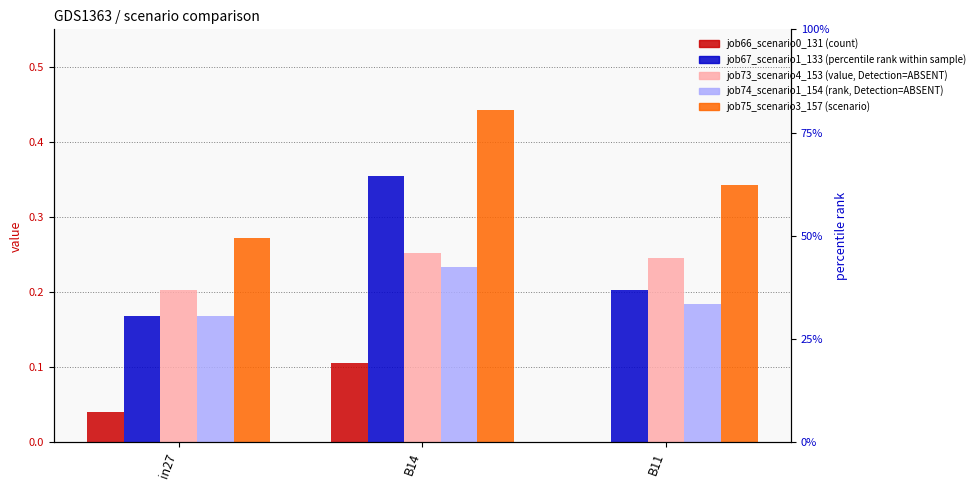

What is the label of the 2nd bar from the left?

B14